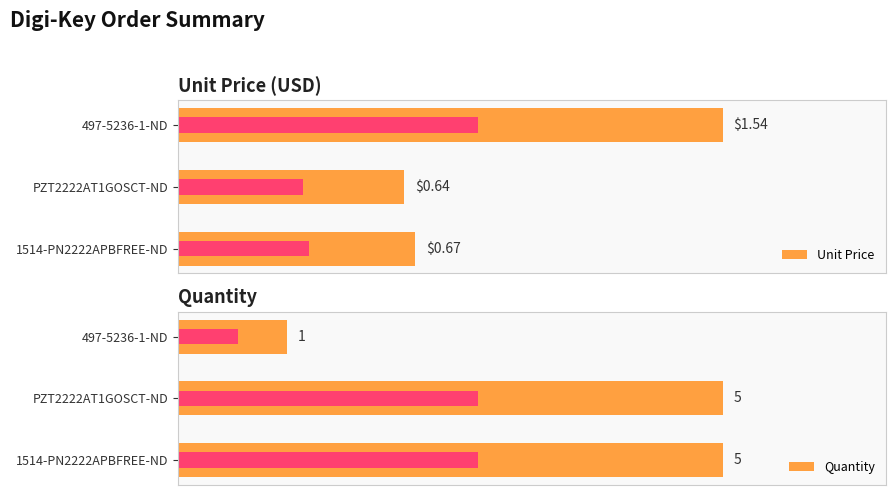

Which series has the largest total across all categories?

Quantity